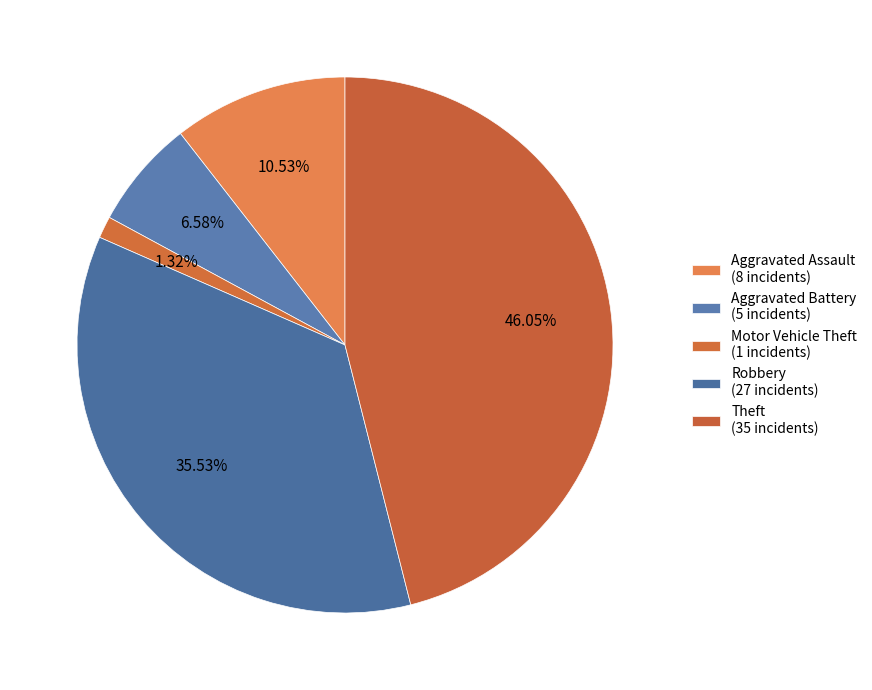

To the nearest percent, what portion does Motor Vehicle Theft represent?

1%